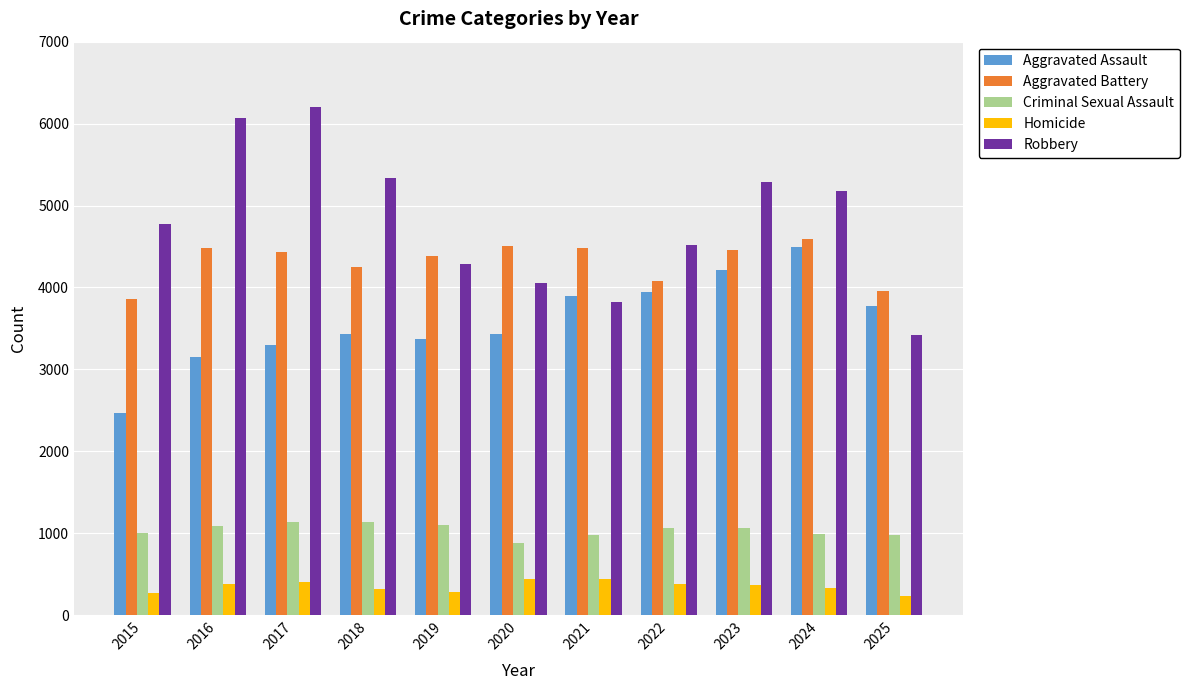

Rank the series at 2015 from lowest to highest value.

Homicide, Criminal Sexual Assault, Aggravated Assault, Aggravated Battery, Robbery